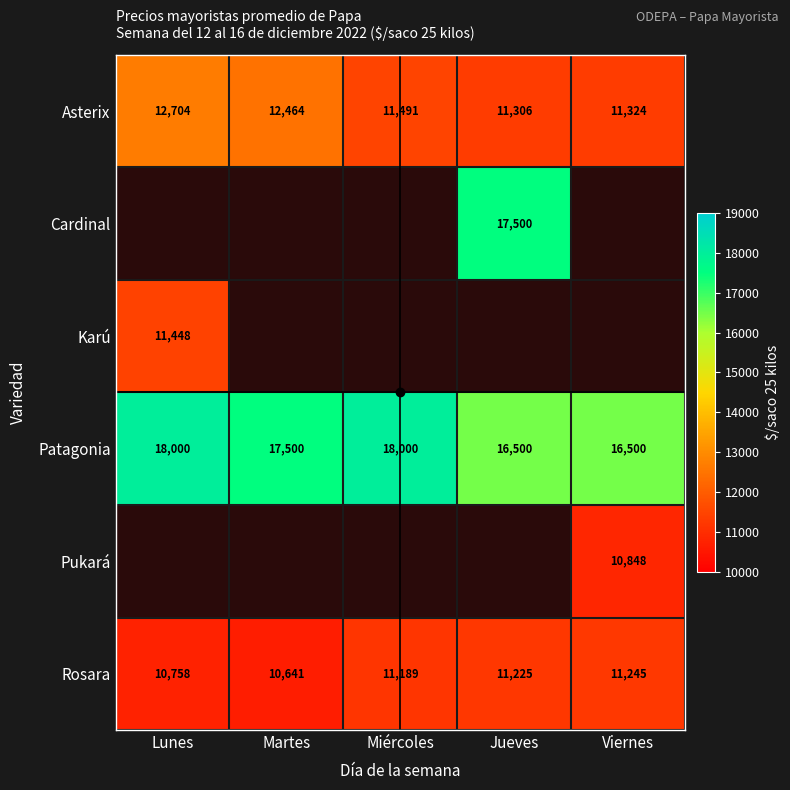

How many data points in Asterix are less than 11491?

2